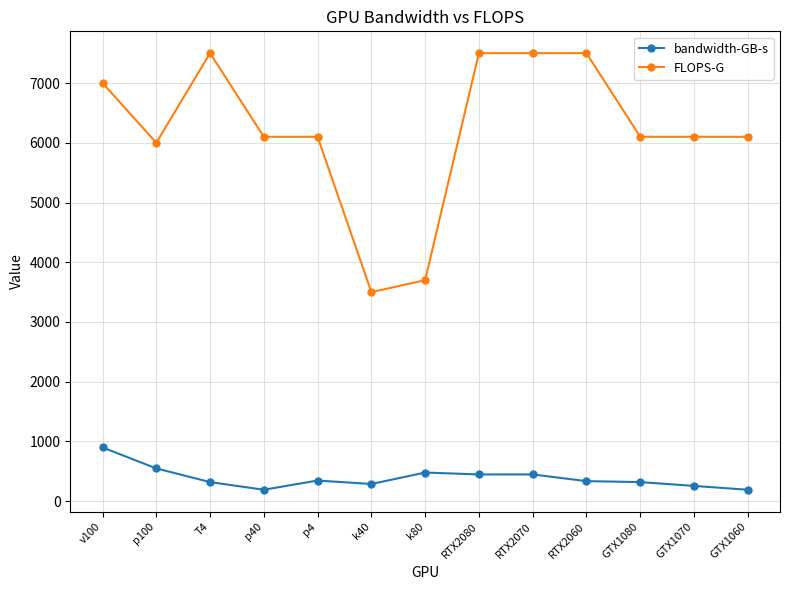

What is the spread (max minus min) of values at v100?

6100